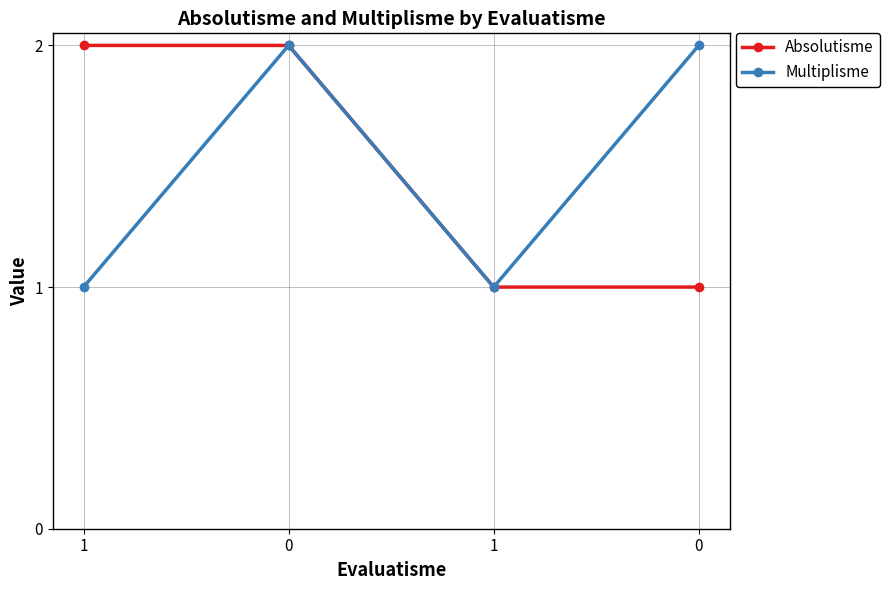

Reading left to right, extract all data points from this chart.

Absolutisme: 2	2	1	1
Multiplisme: 1	2	1	2